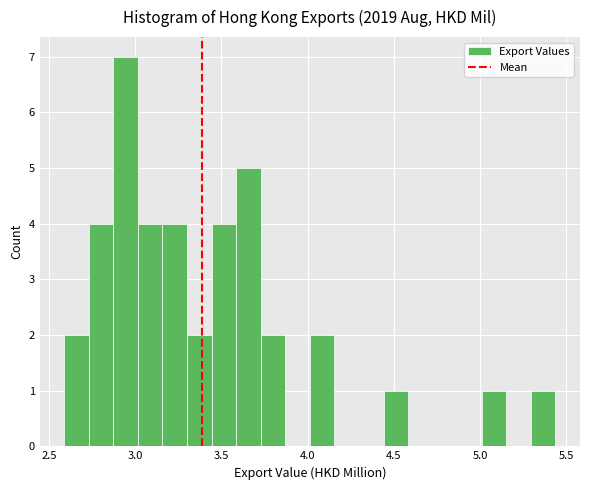

Around what value on the x-axis is the tallest bar? Give the approximate position of its centre, as read against the axis.

2.95